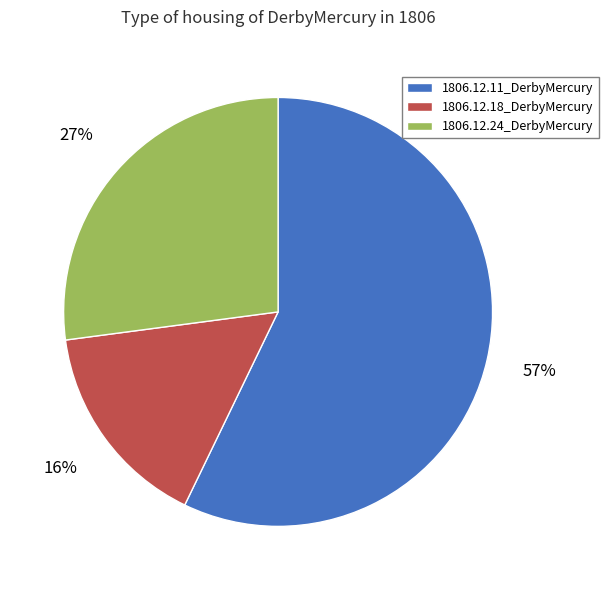

To the nearest percent, what portion does 1806.12.11_DerbyMercury represent?

57%